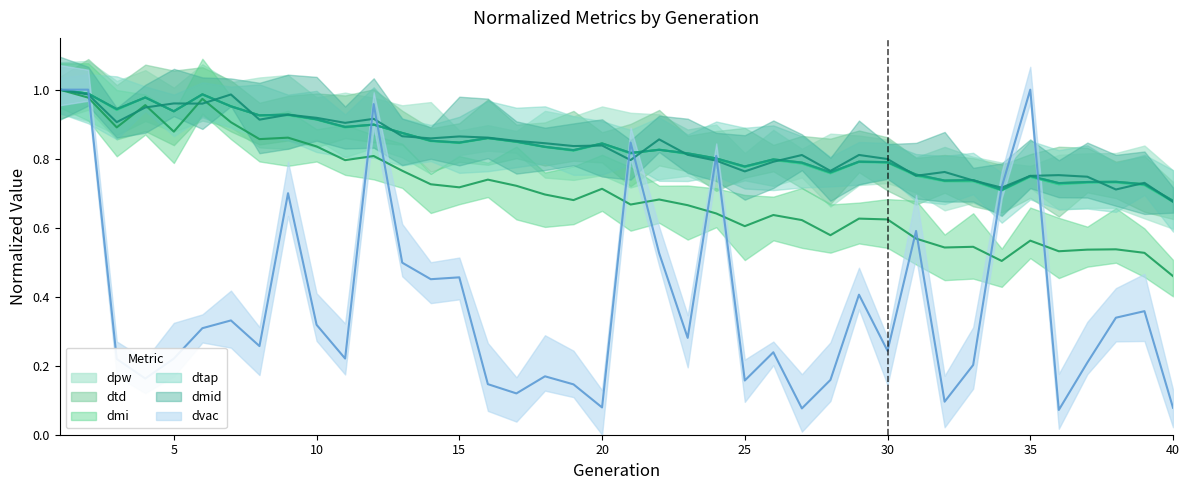

Is it true that dvac equals 0.2 at 17?

False